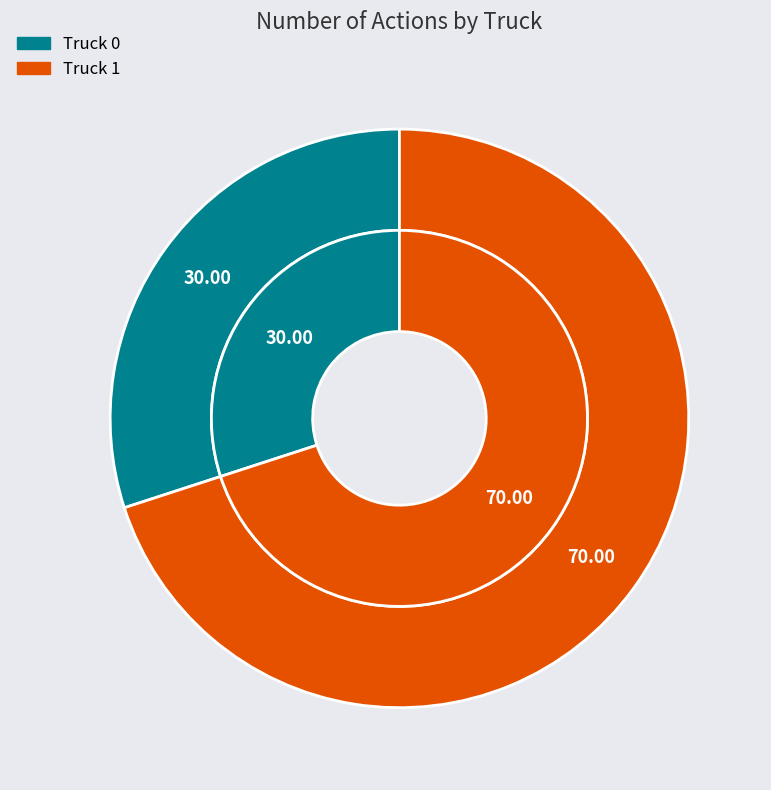

What is the smallest slice in the pie chart?

Truck 0